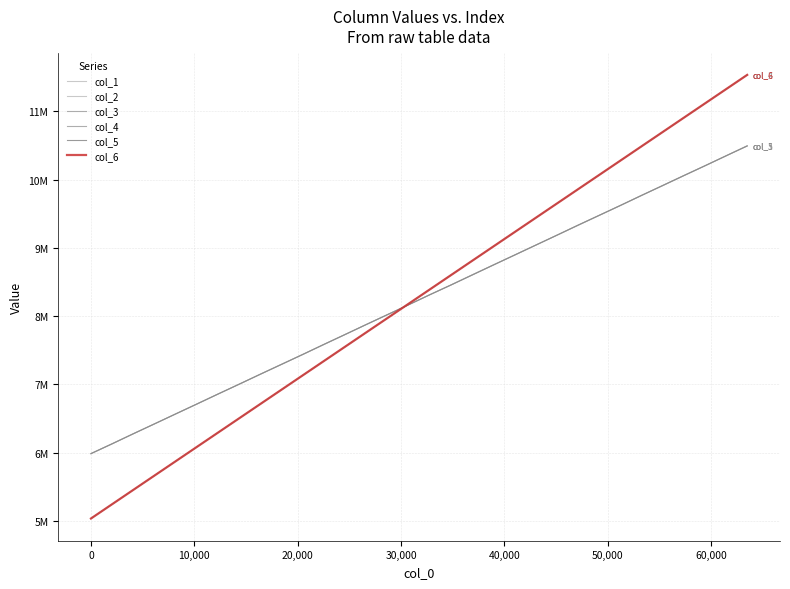

Does the chart display data point markers on the line(s)?

No